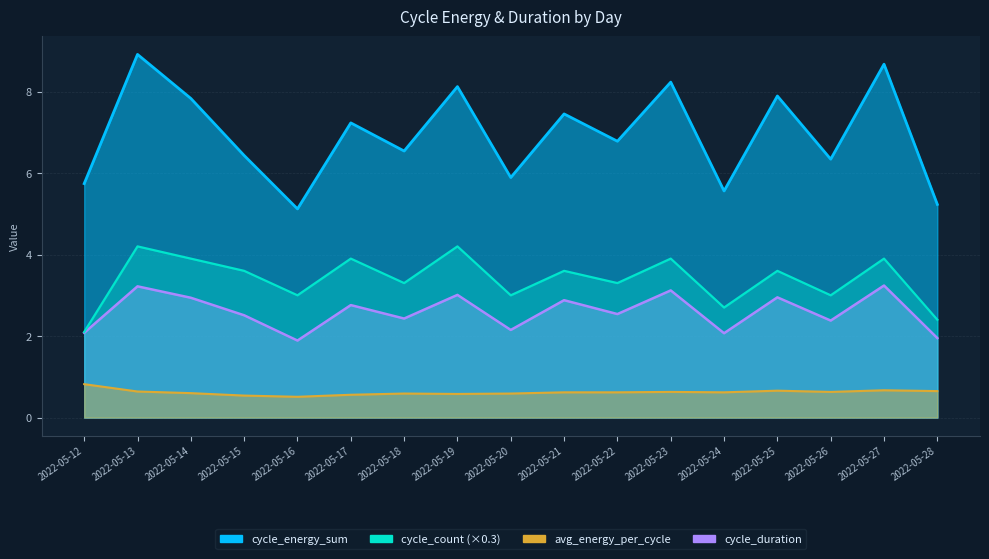

At which label is cycle_count closest to 3?

2022-05-16